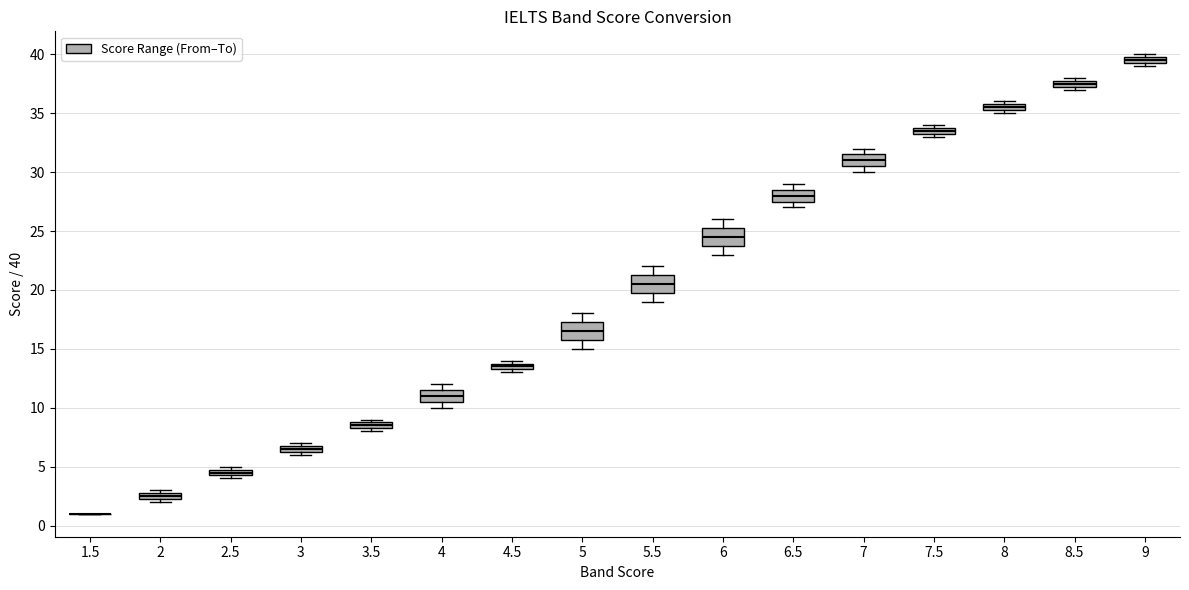

Where is the lower edge of the box at x = 7.5 on the y-axis? The values are not printed on the chart, so give them approximately, as read against the axis.

33.5